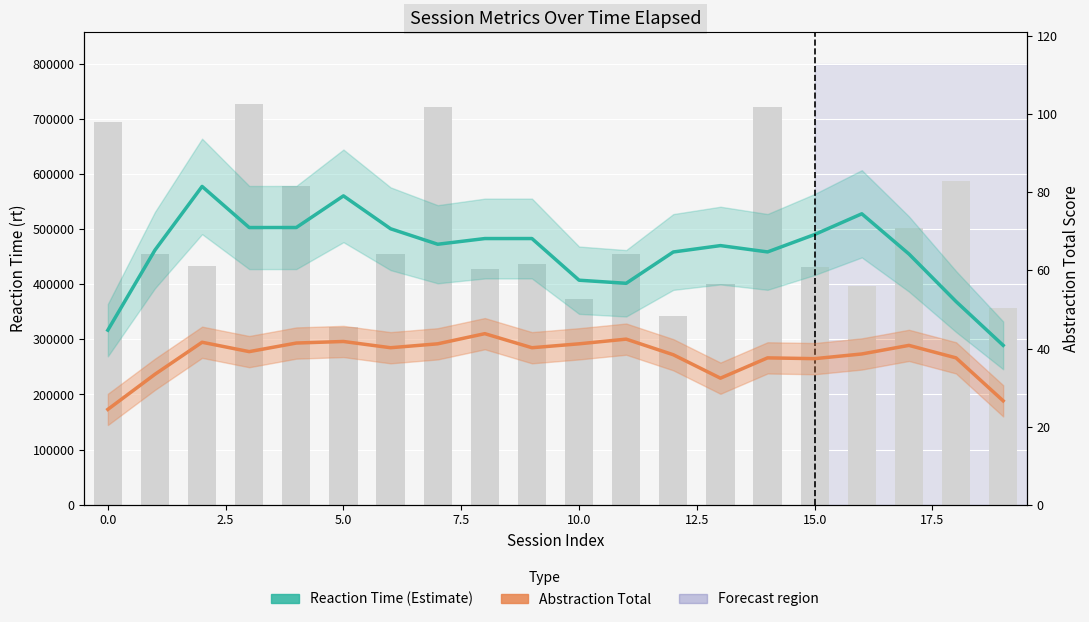

List the series in order of their peak value, lowest first.

Abstraction Total, Reaction Time (Estimate)